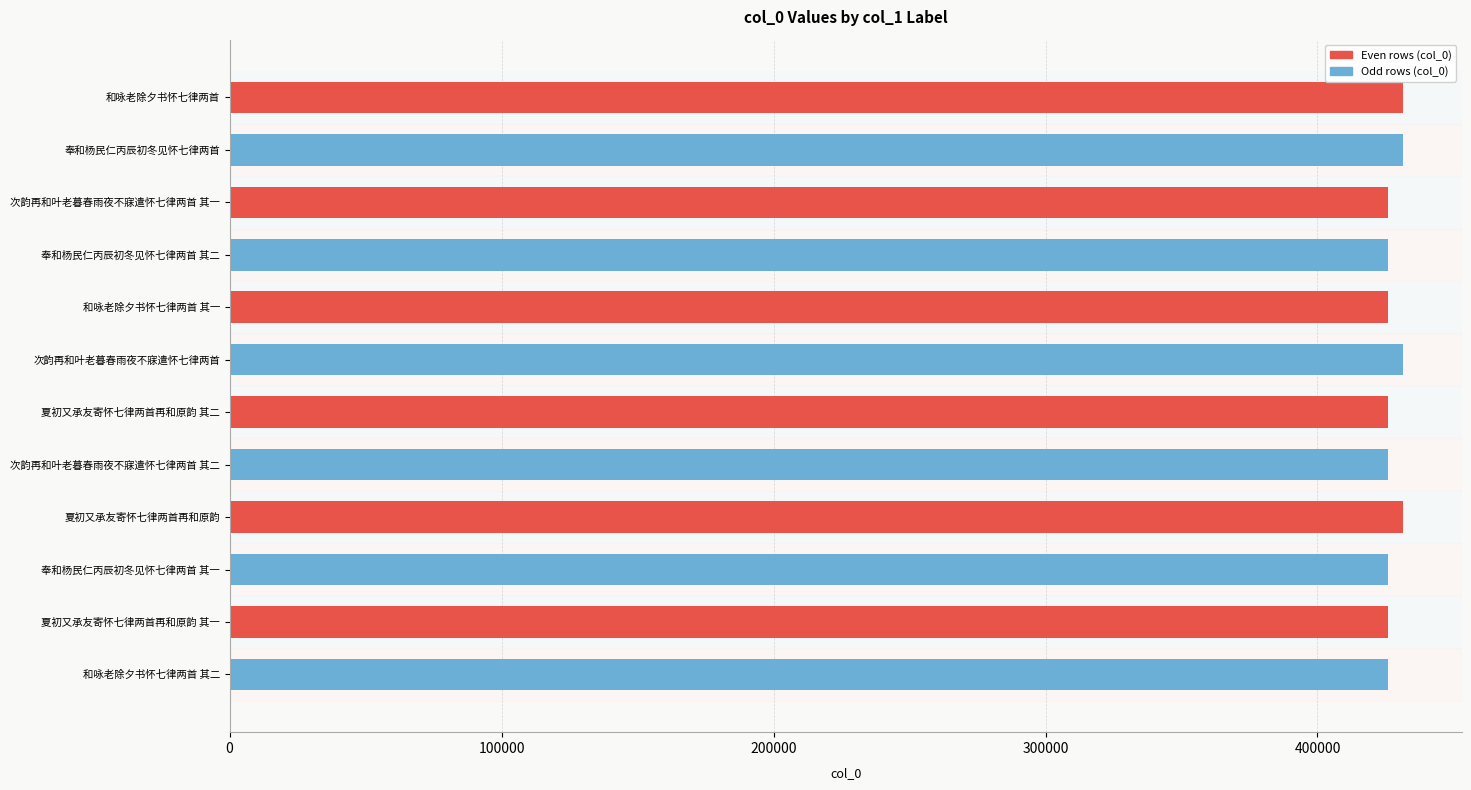

What is the average value?

427785